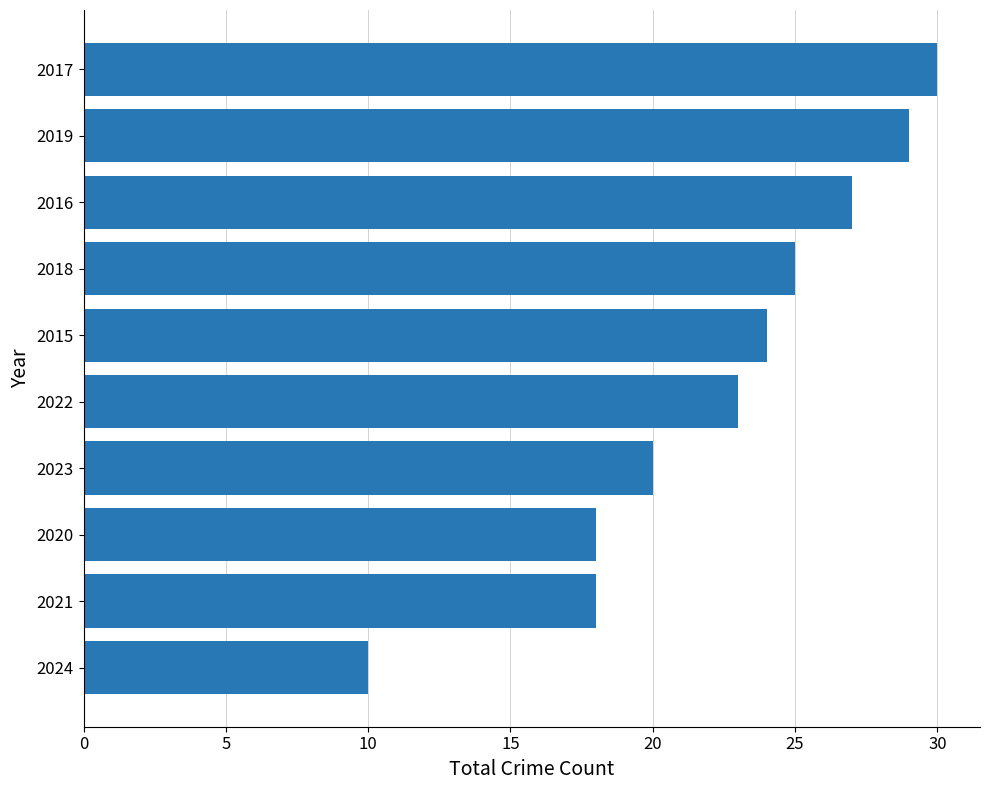

What is the smallest value displayed?

10